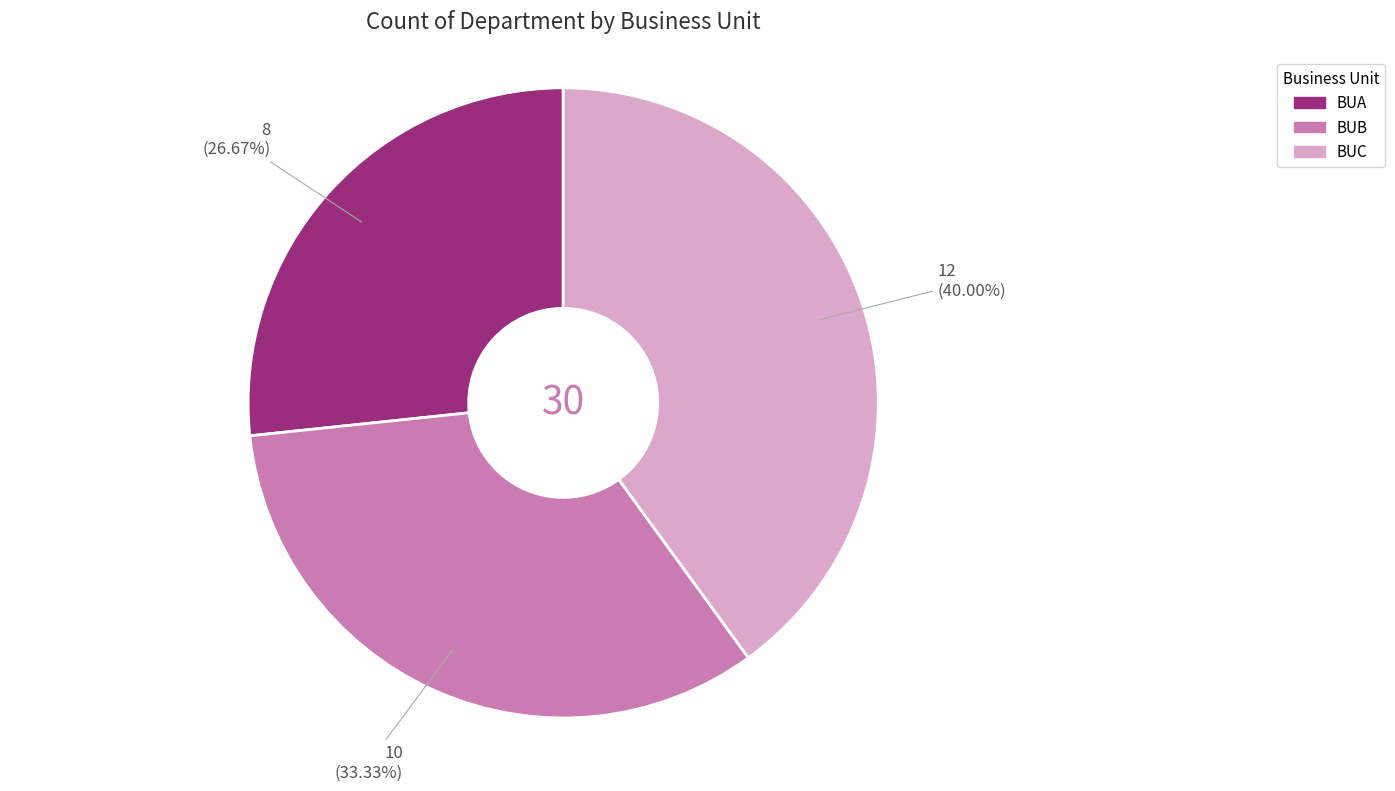

Does BUA account for over 50% of the chart?

No